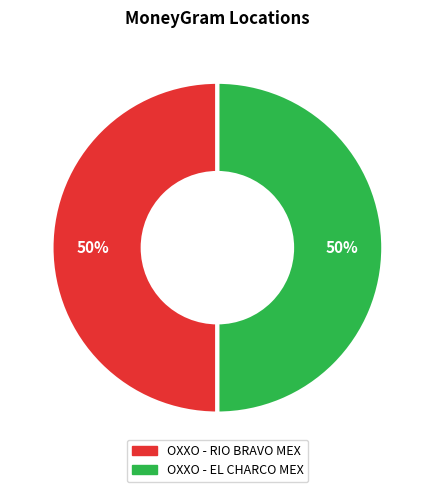

How many segments does this pie chart have?

2